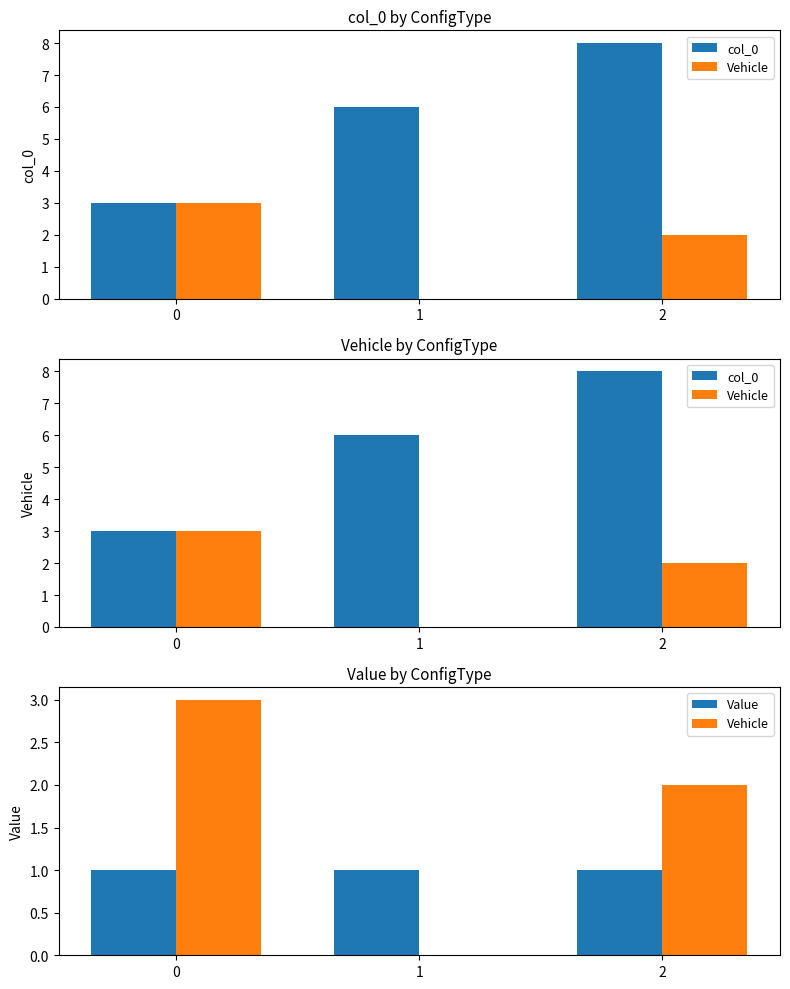

Reading right to left, transcribe all the data shown in this chart.

col_0: 8	6	3
Vehicle: 2	0	3
Value: 1	1	1